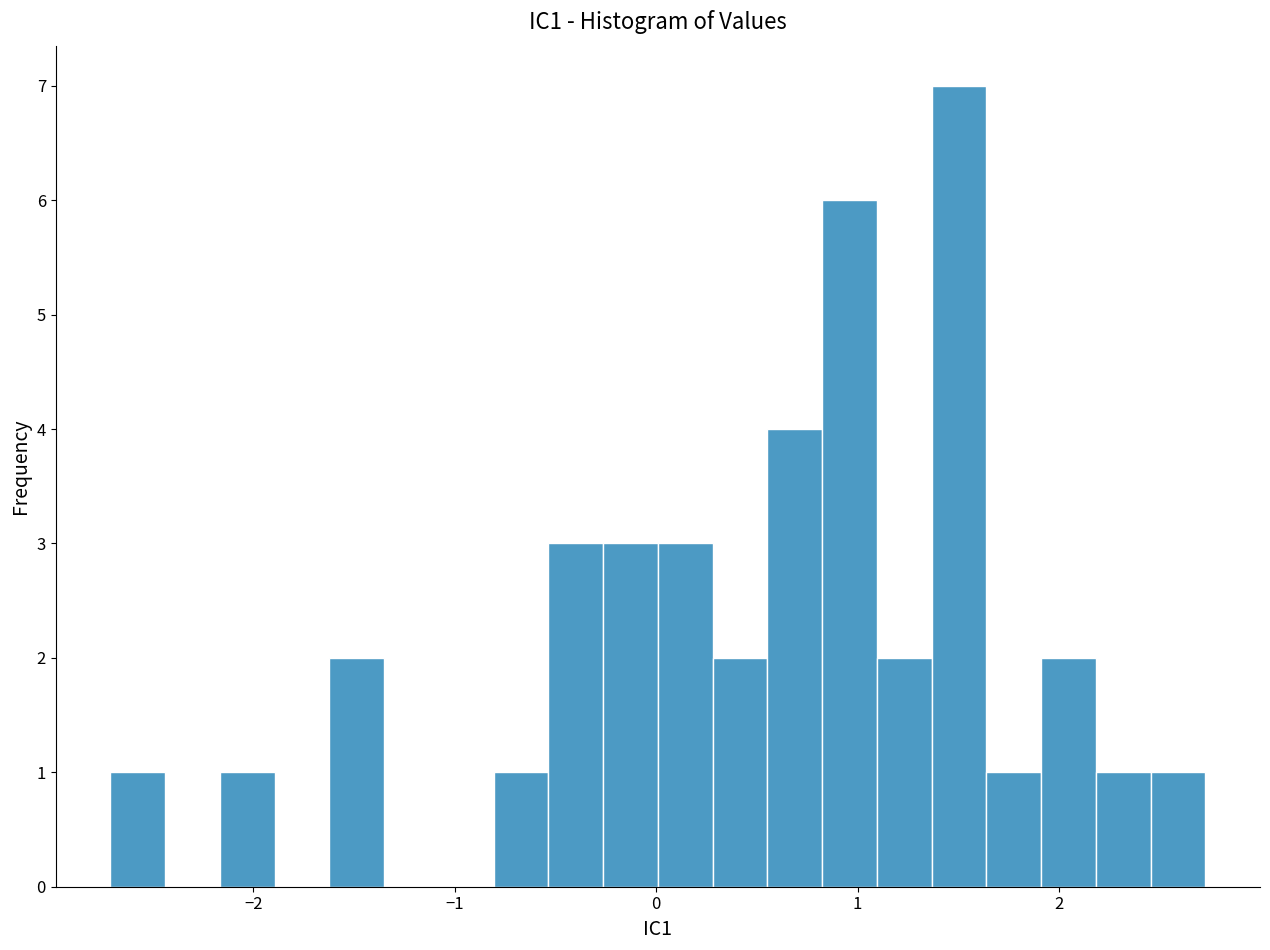

Read against the x-axis, roughly where is the centre of the tallest bar?

1.5